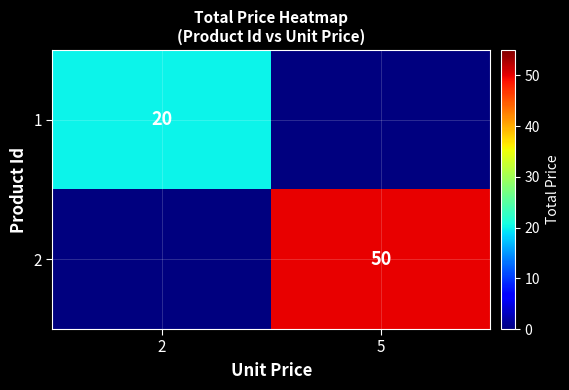

The 2 series shows 12 at 5. True or false?

False